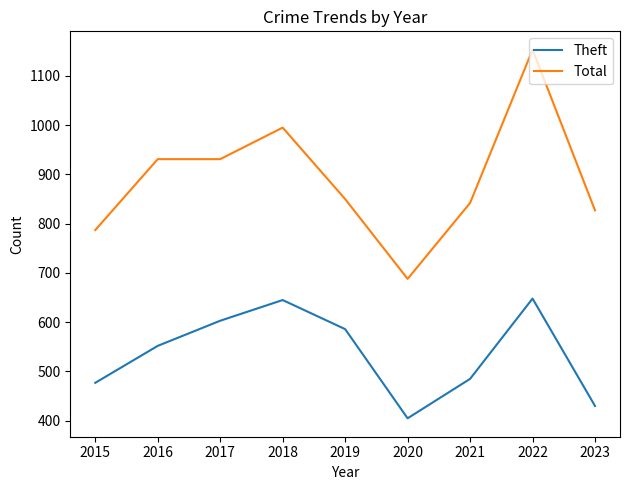

What is the maximum value for Theft?

648